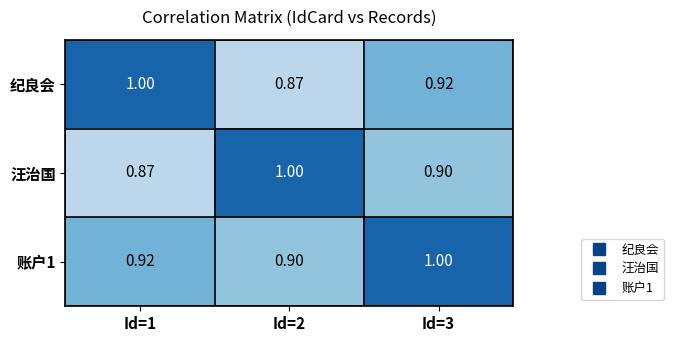

What is the total value across all series at Id=1?

2.8